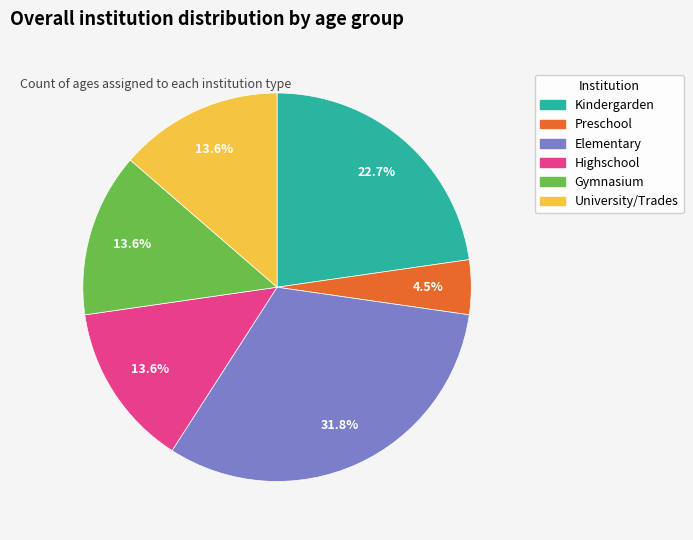

To the nearest percent, what portion does Gymnasium represent?

14%